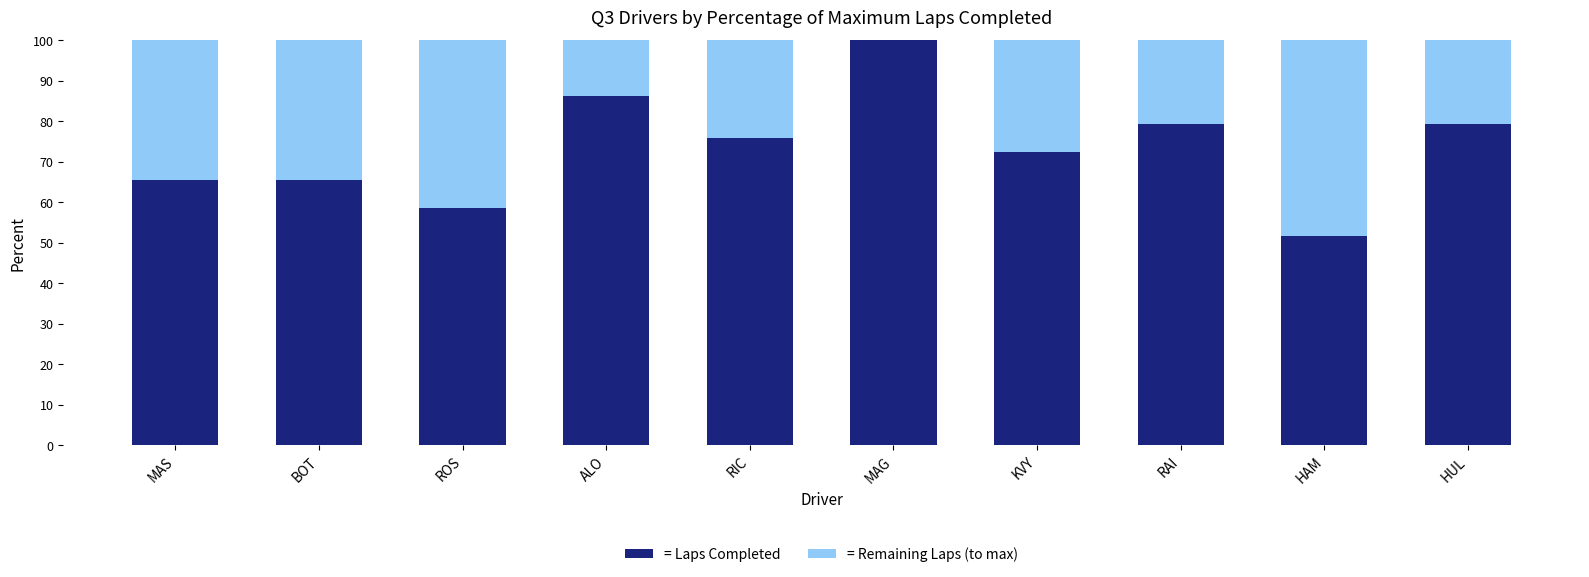

What is the total value across all series at BOT?

100.0